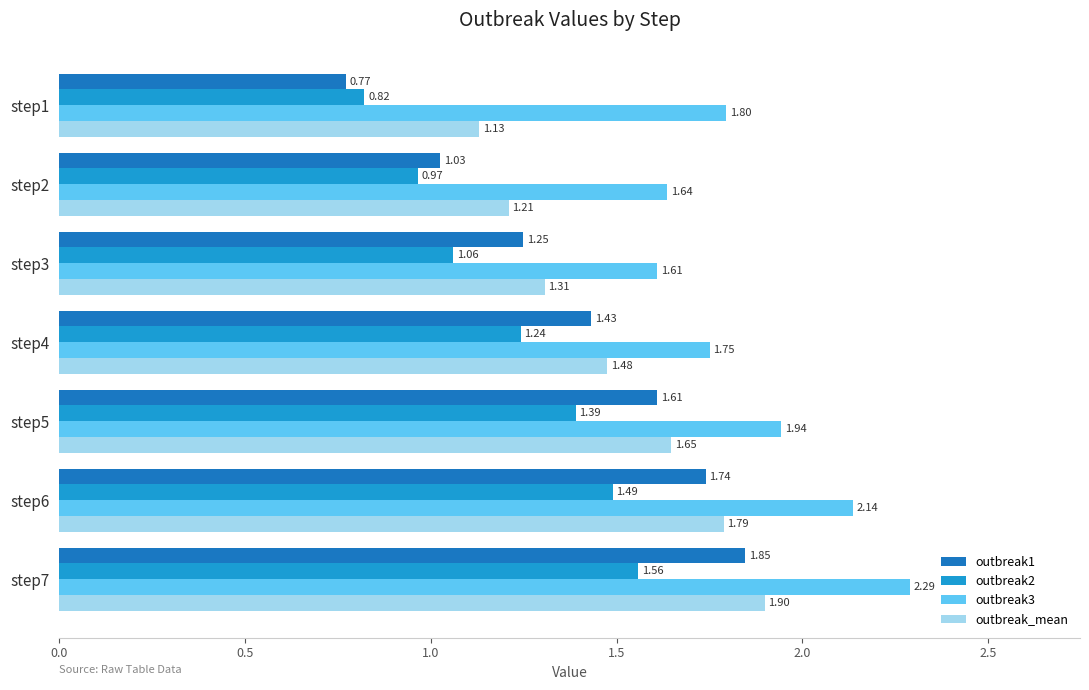

How many distinct data groups are displayed?

4